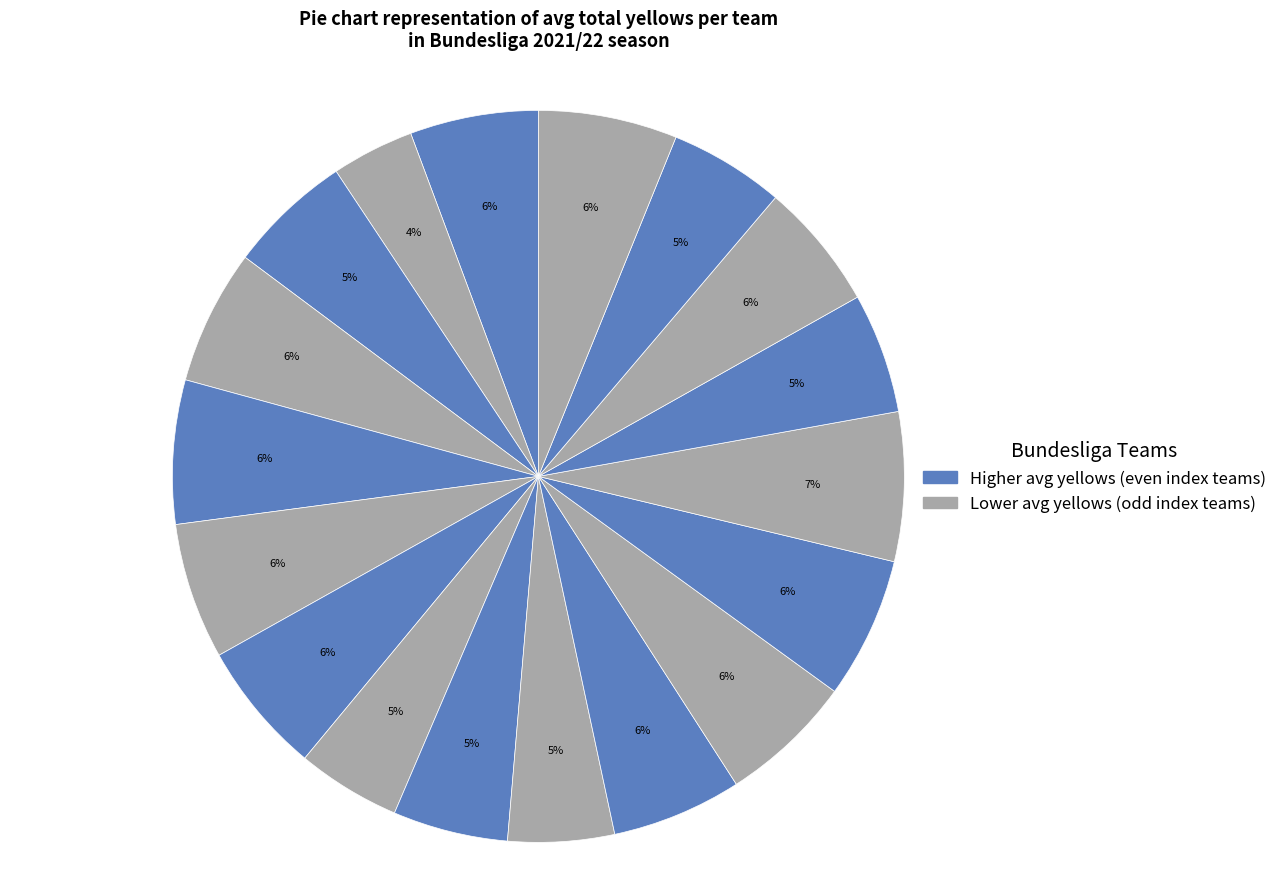

Is there any slice that represents more than half of the pie?

No